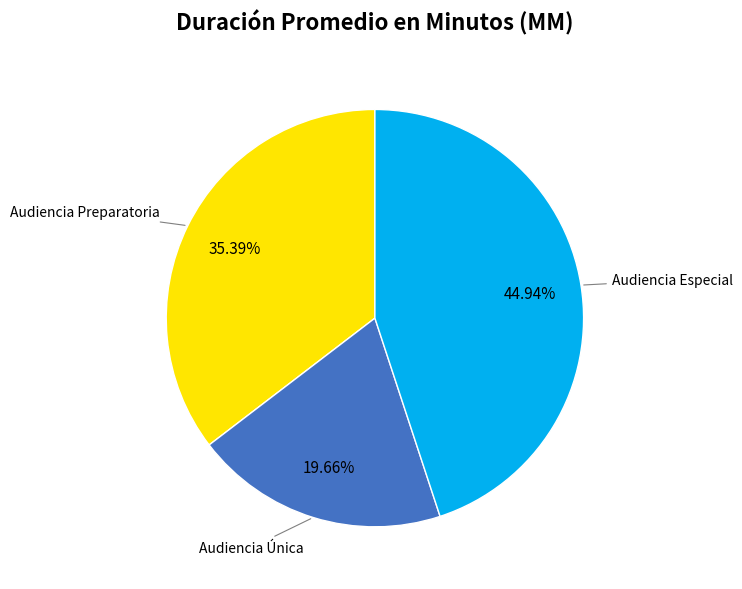

Between Audiencia Única and Audiencia Especial, which is larger?

Audiencia Especial